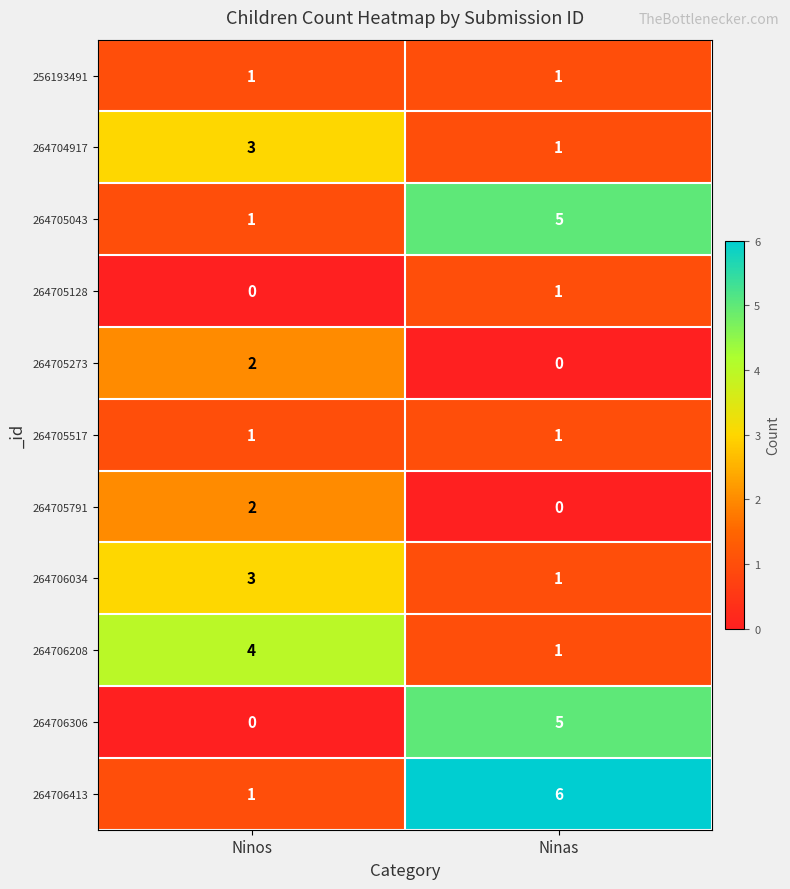

The 264705043 series shows 5 at Ninas. True or false?

True